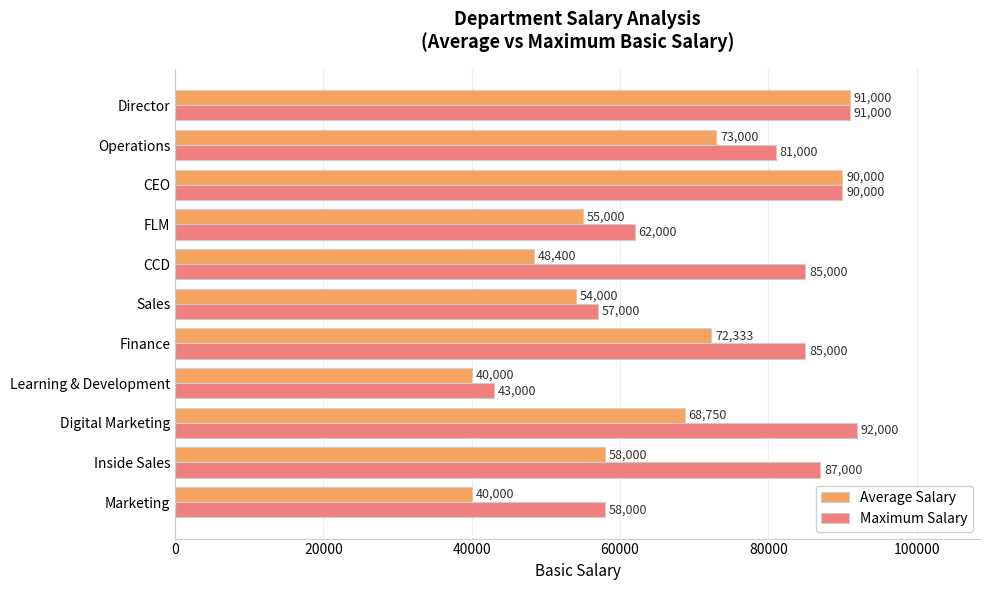

How many data points in Average Salary are less than 58000?

5